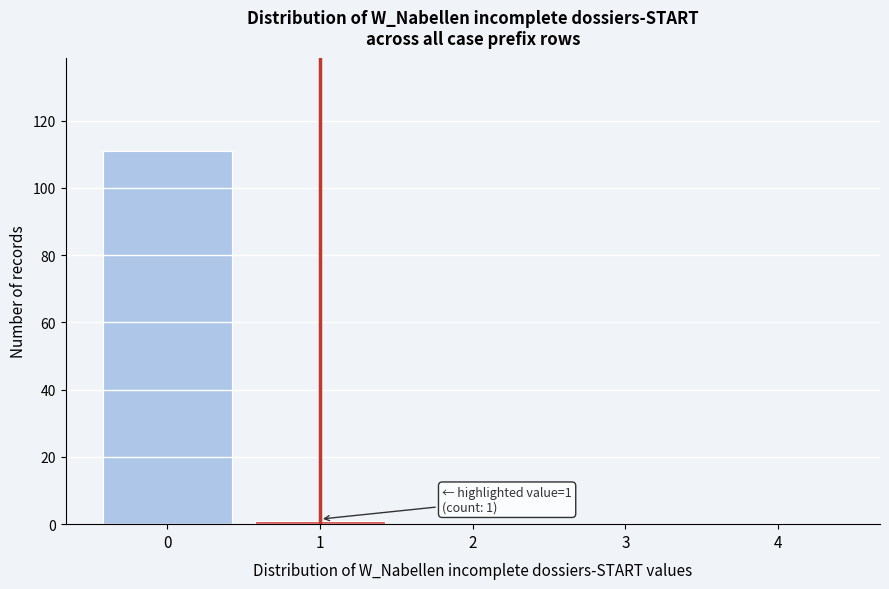

Reading left to right, transcribe all the data shown in this chart.

0=111	1=1	2=0	3=0	4=0